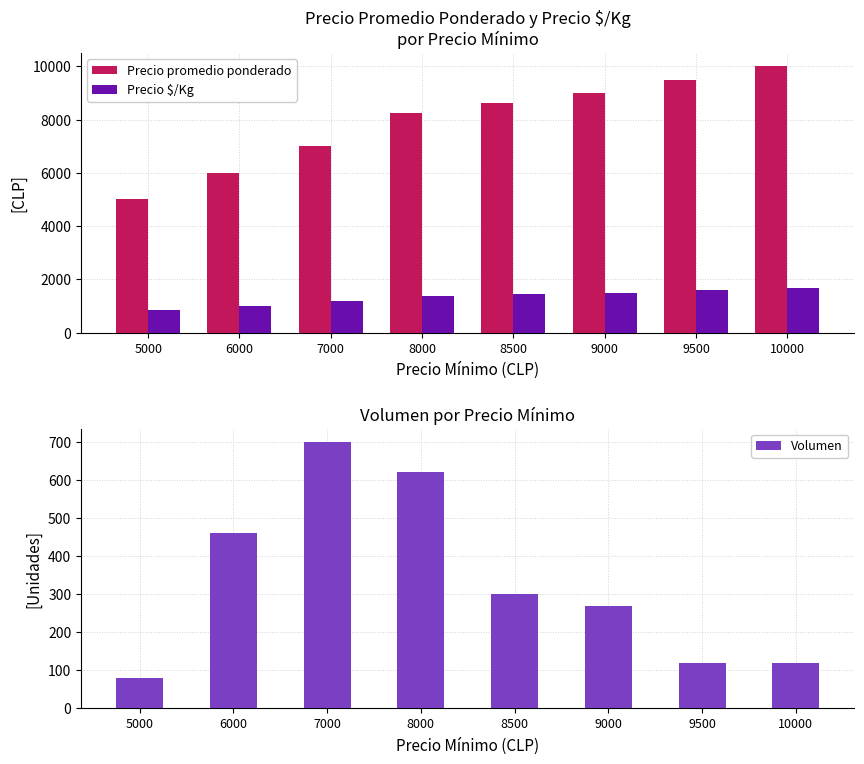

Reading left to right, transcribe all the data shown in this chart.

Precio promedio ponderado: 5000	6000	7000	8250	8625	9000	9500	10000
Precio $/Kg: 833	1000	1167	1375	1438	1500	1583	1667
Volumen: 80	460	700	620	300	270	120	120